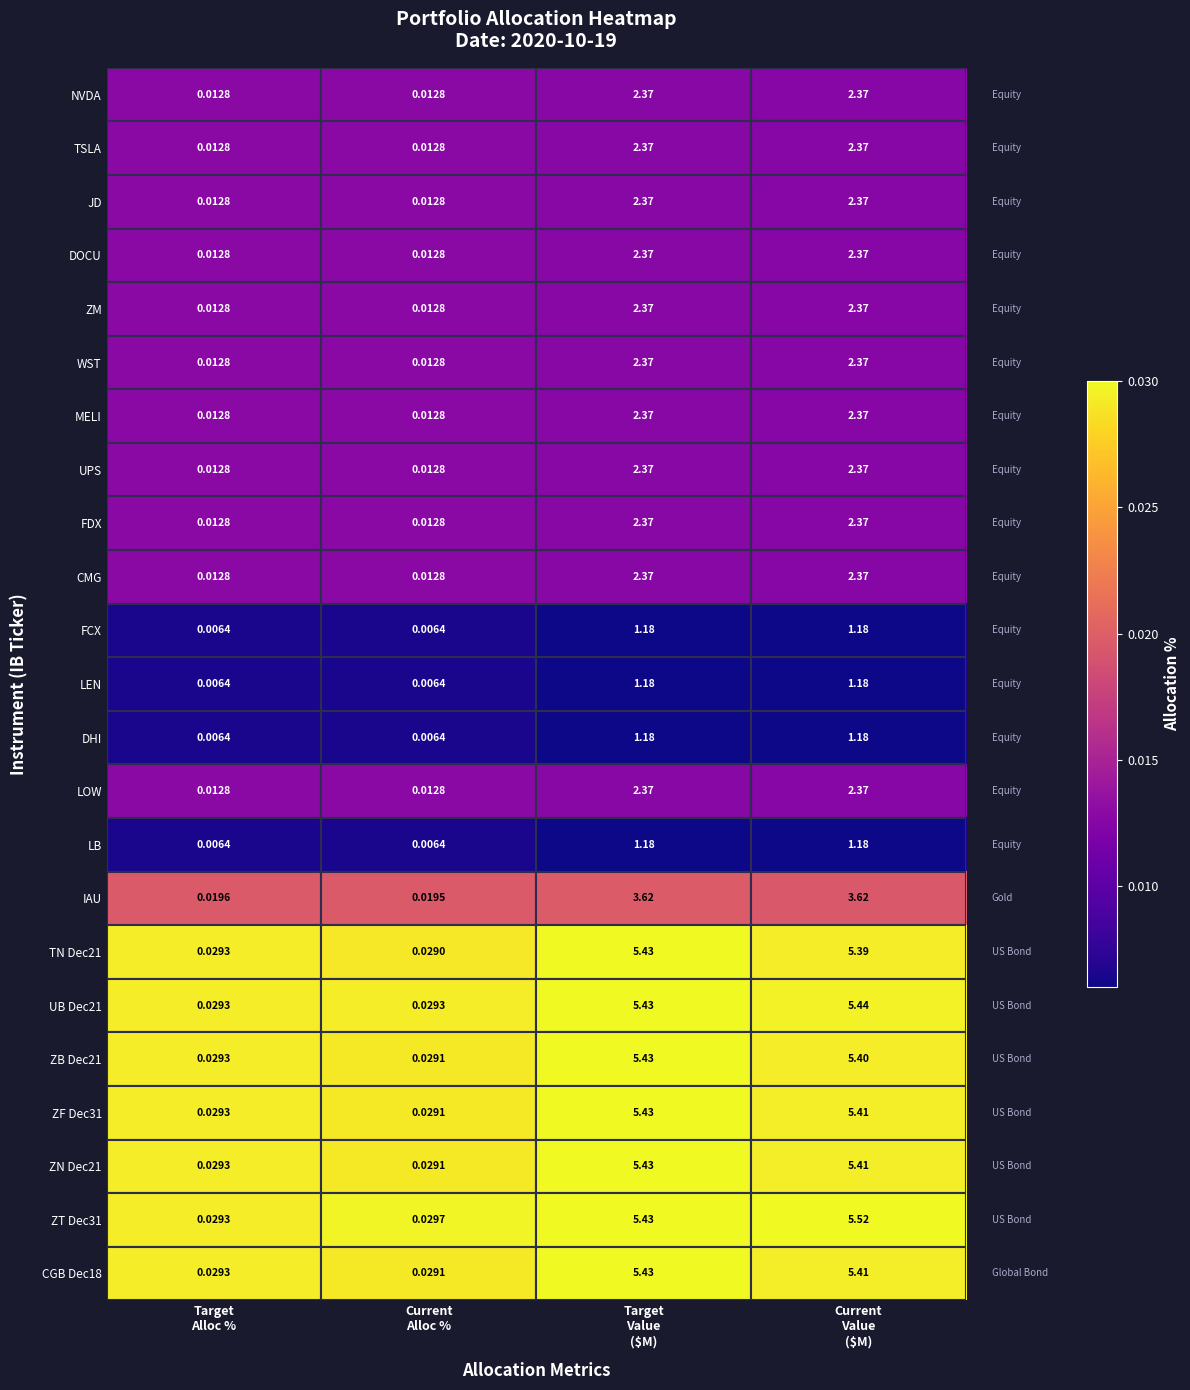

Count the number of data series in this chart.

23